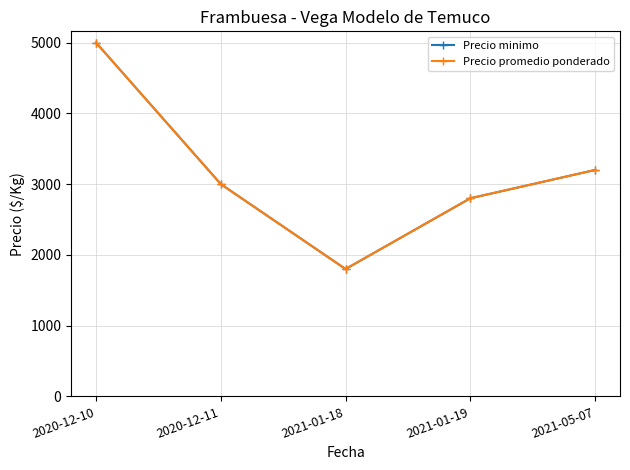

True or false: Precio minimo and Precio promedio ponderado cross at least once.

False